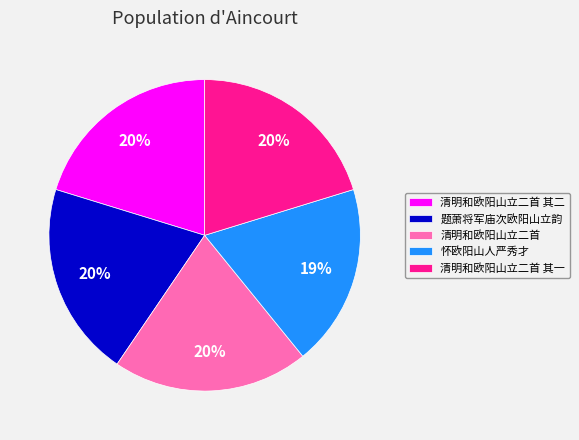

What percentage is the 清明和欧阳山立二首 slice, to the nearest percent?

20%